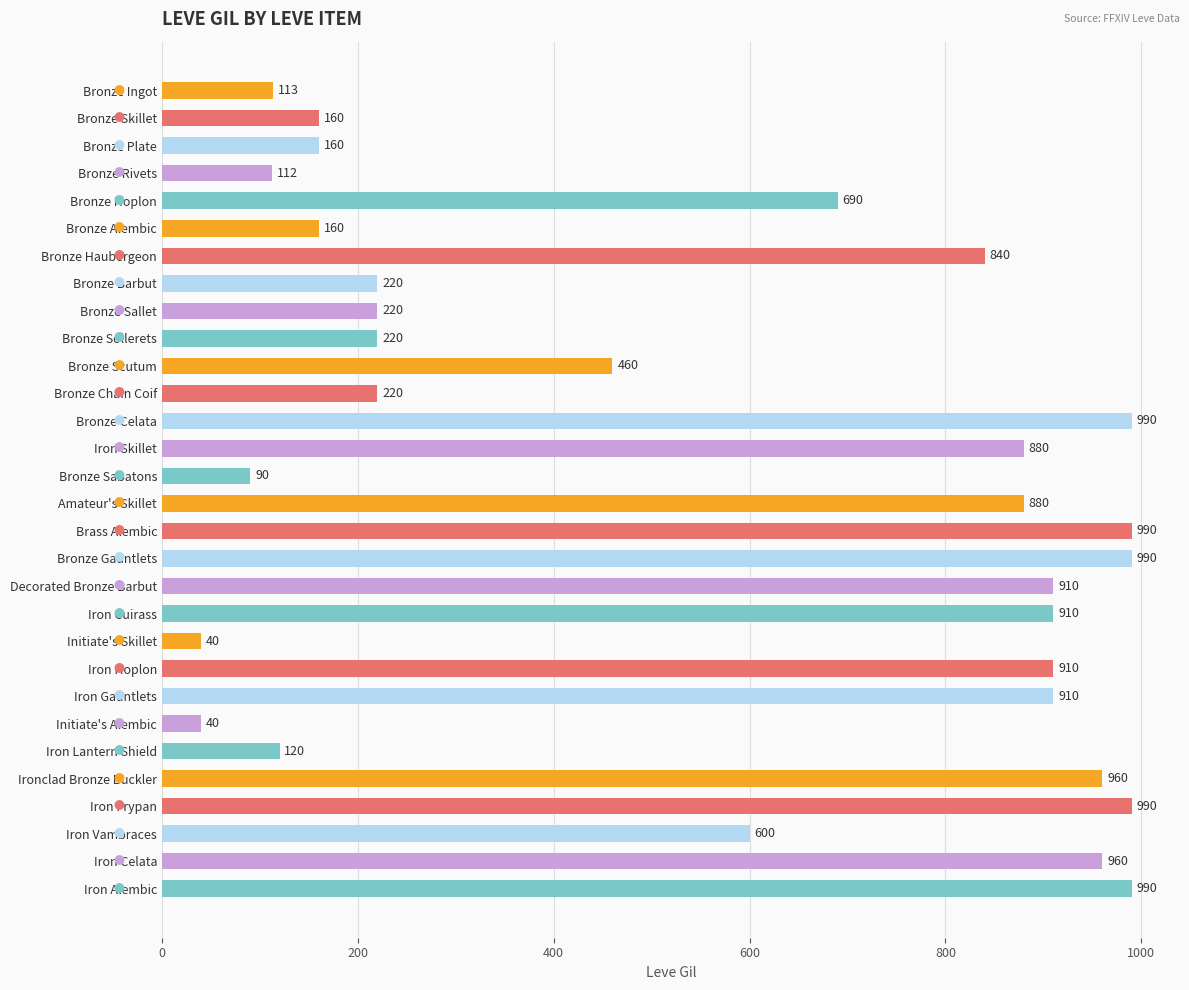

What is the greatest value displayed?

990